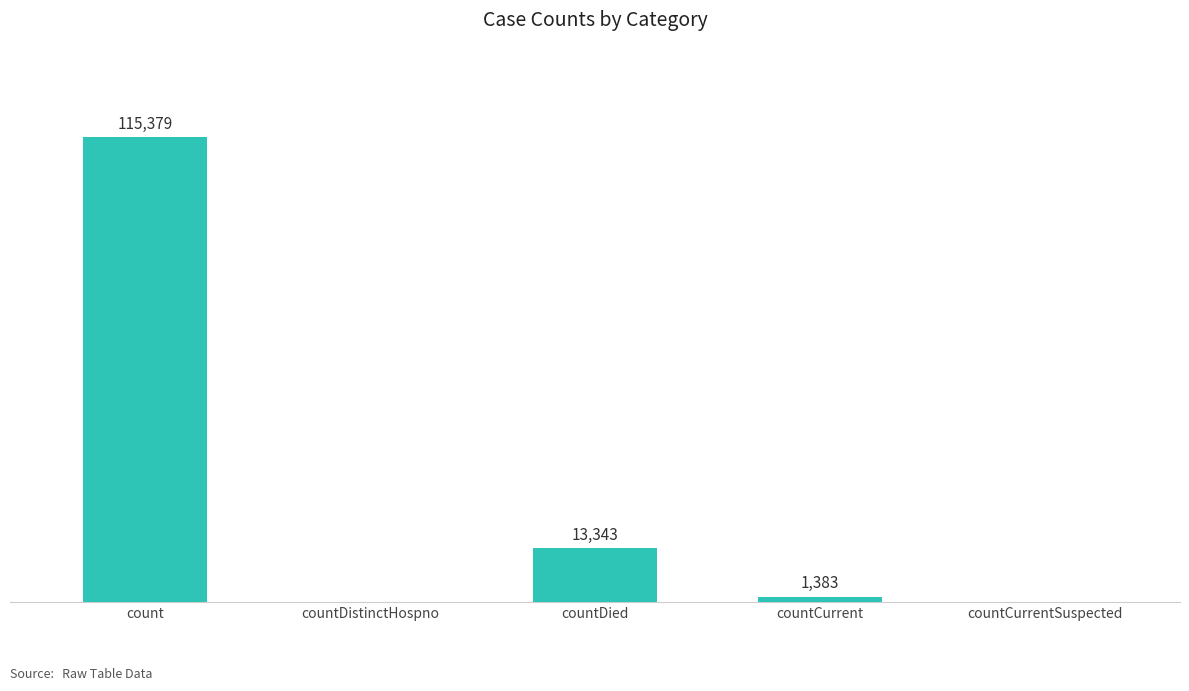

Which has a higher value, countCurrent or count?

count